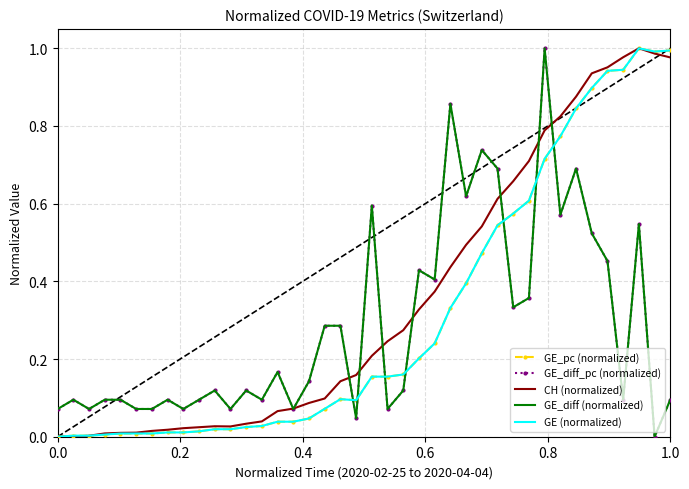

What is the sum of all GE_pc (normalized) values?

12.5